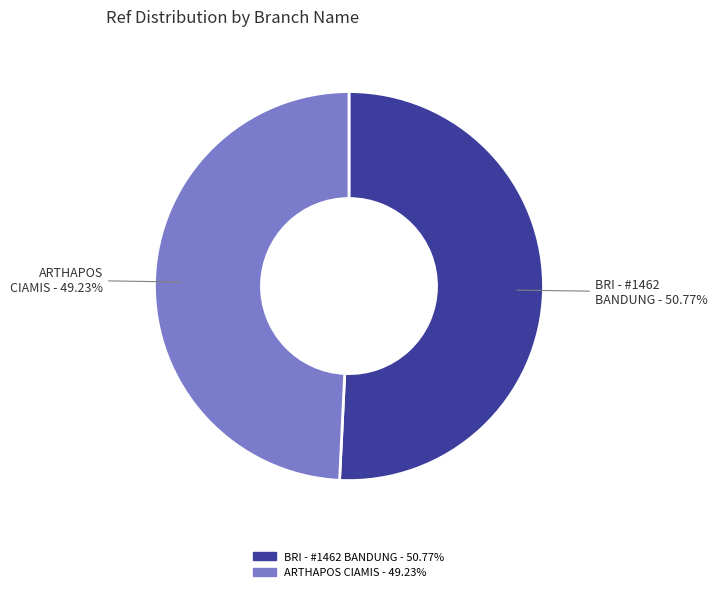

Is the sum of ARTHAPOS CIAMIS and BRI - #1462 BANDUNG greater than half?

Yes